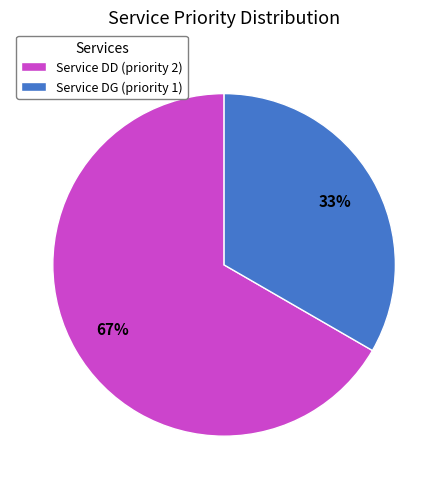

How many slices are in this pie chart?

2